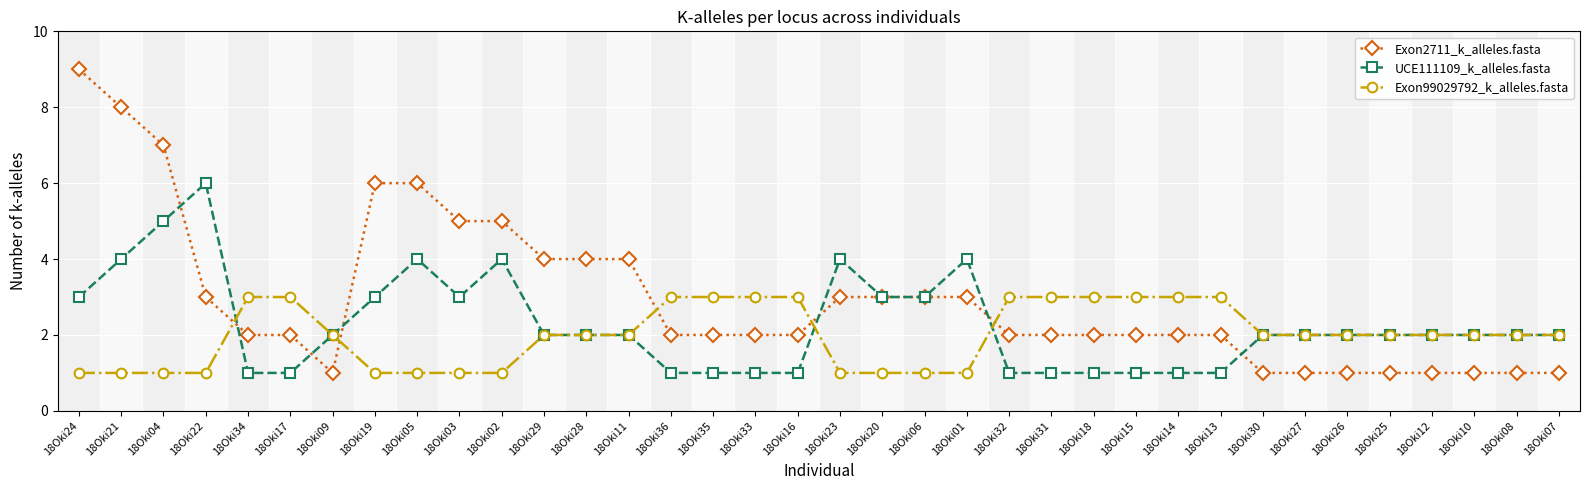

What is the total value across all series at 18Oki12?

5